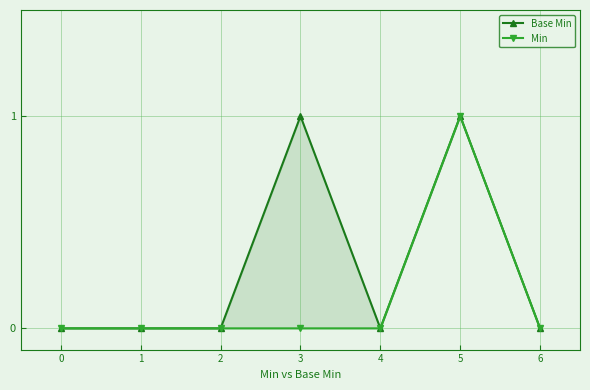

True or false: Min and Base Min cross at least once.

False